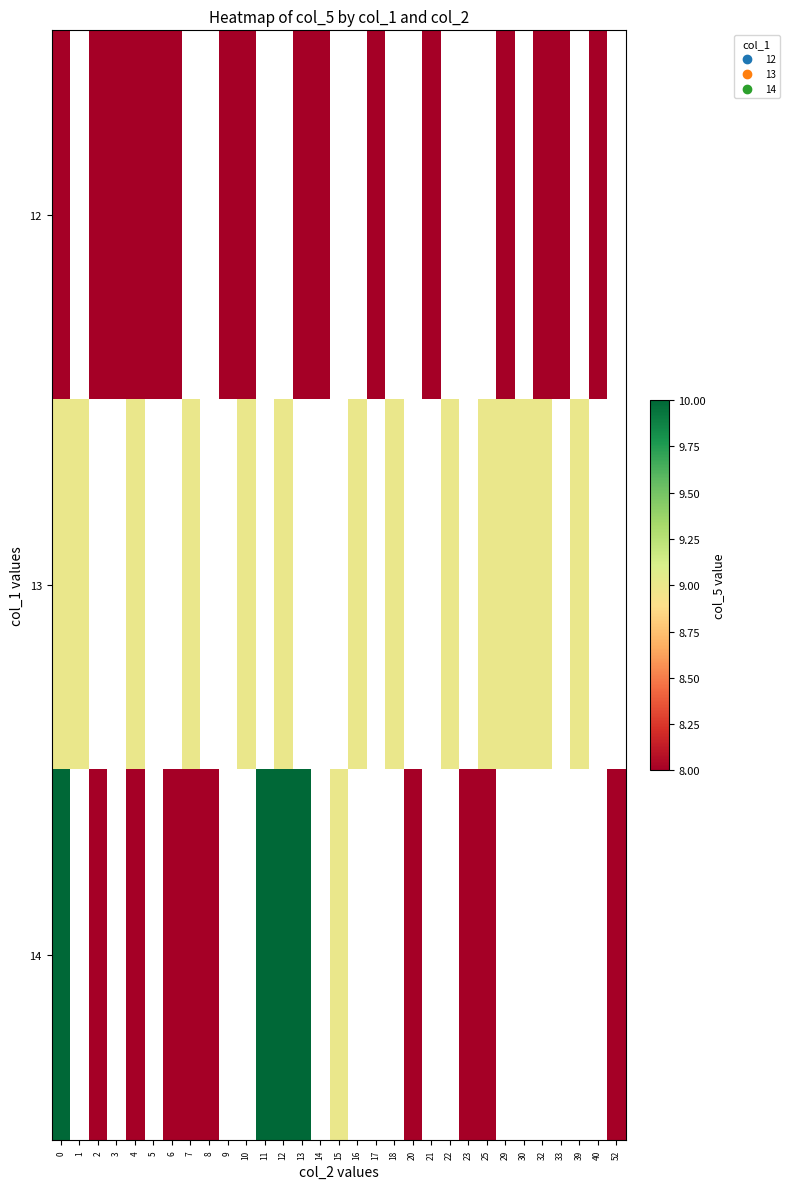

Which series has the largest range (max minus min)?

row_2